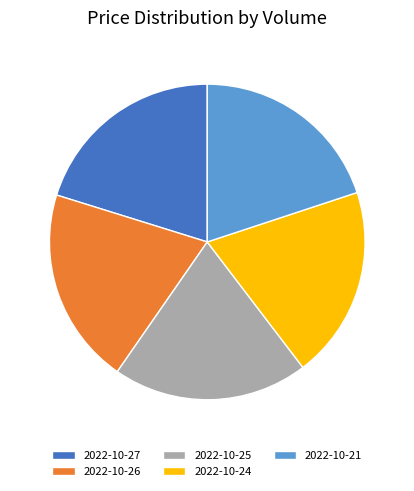

True or false: 2022-10-27 accounts for 20% of the total.

True